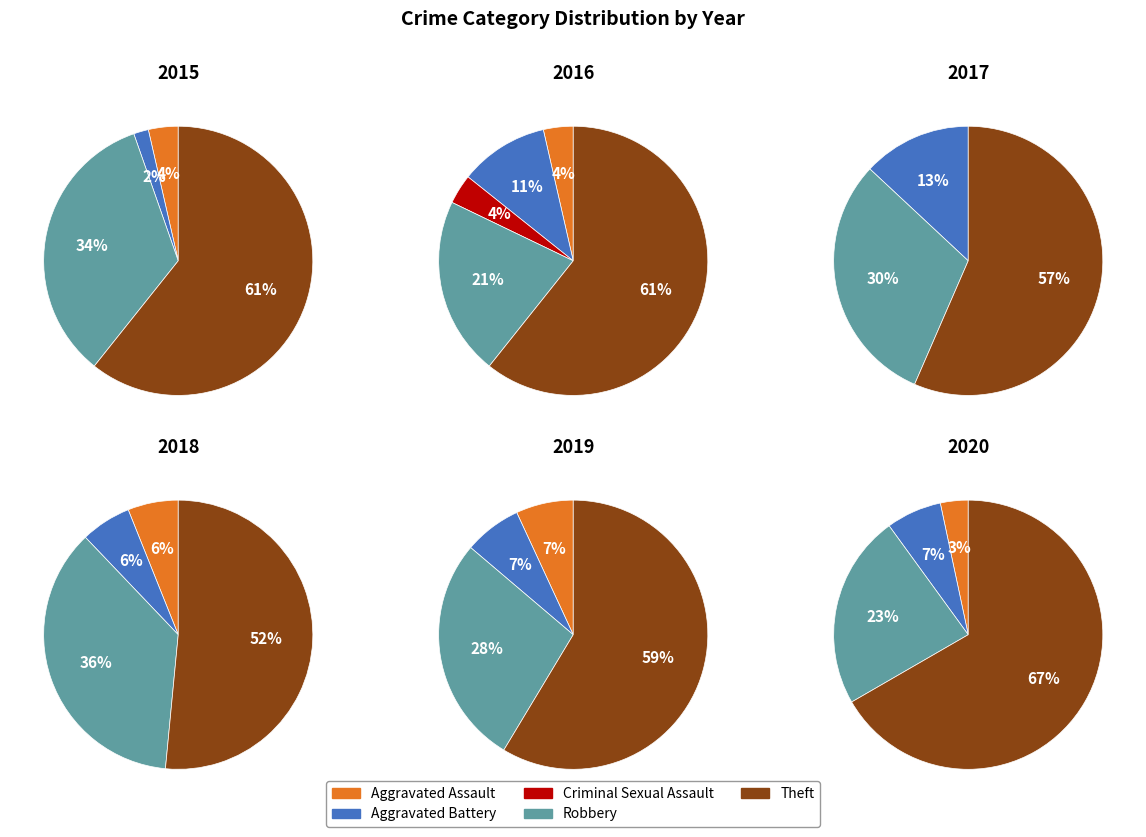

What percentage is the values_2015 slice, to the nearest percent?

4%